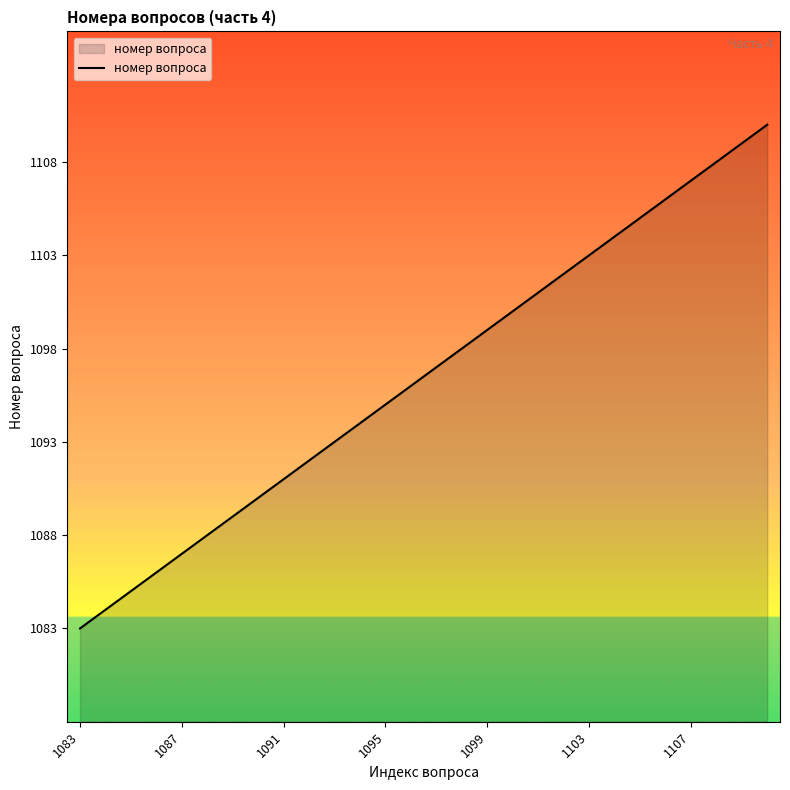

What is the minimum value shown in the chart?

1083